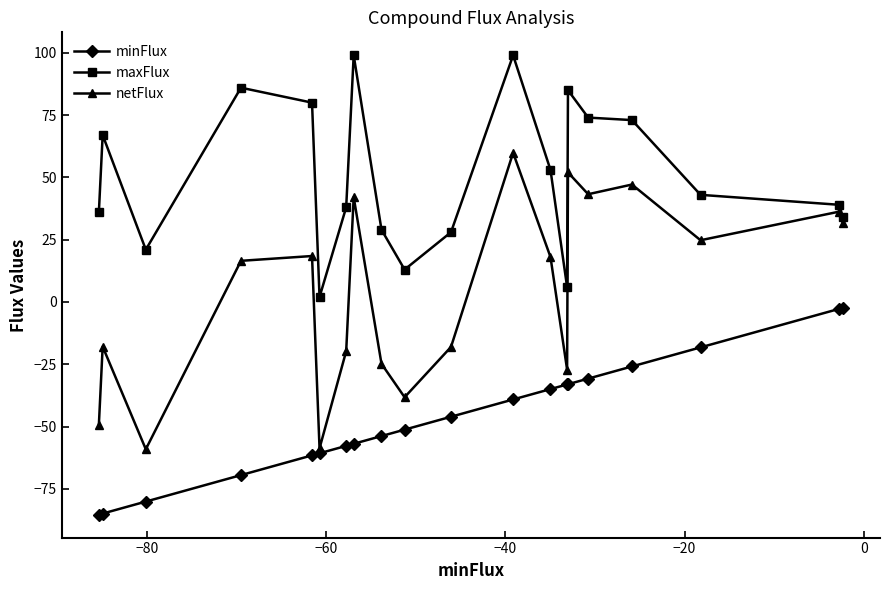

True or false: maxFlux and minFlux intersect in this chart.

False